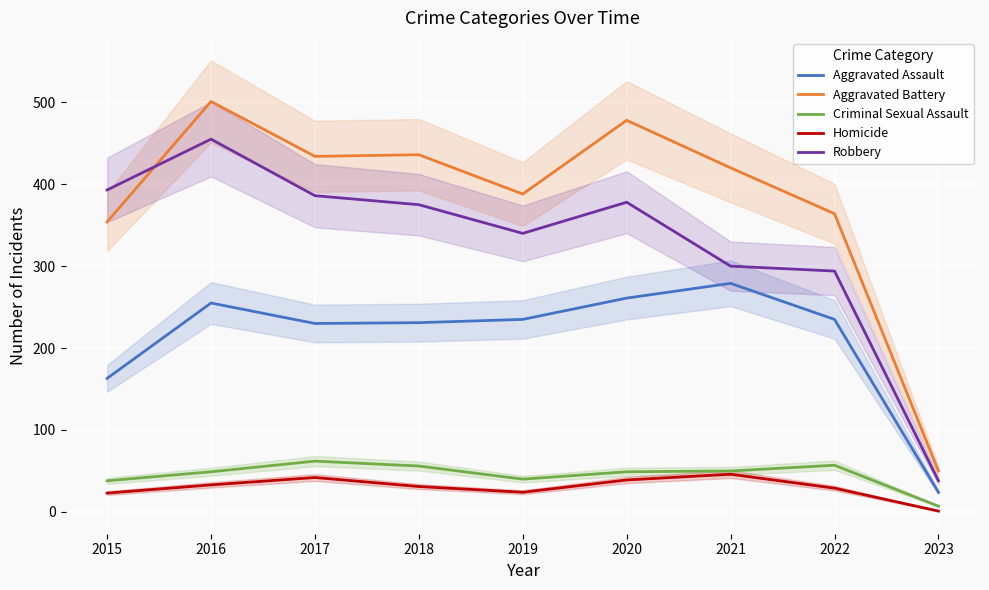

The value of Robbery at 2017 is 254. True or false?

False